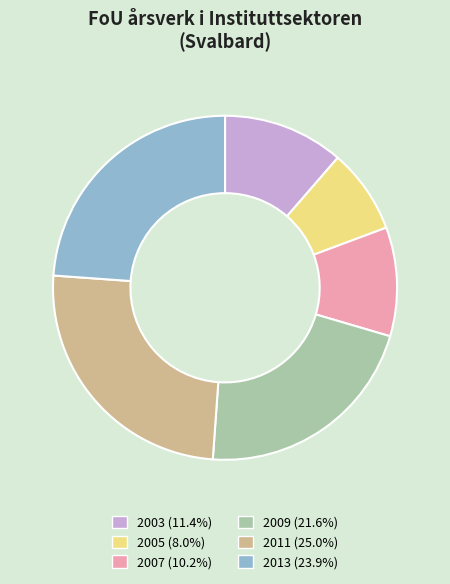

Which slice is the smallest?

2005